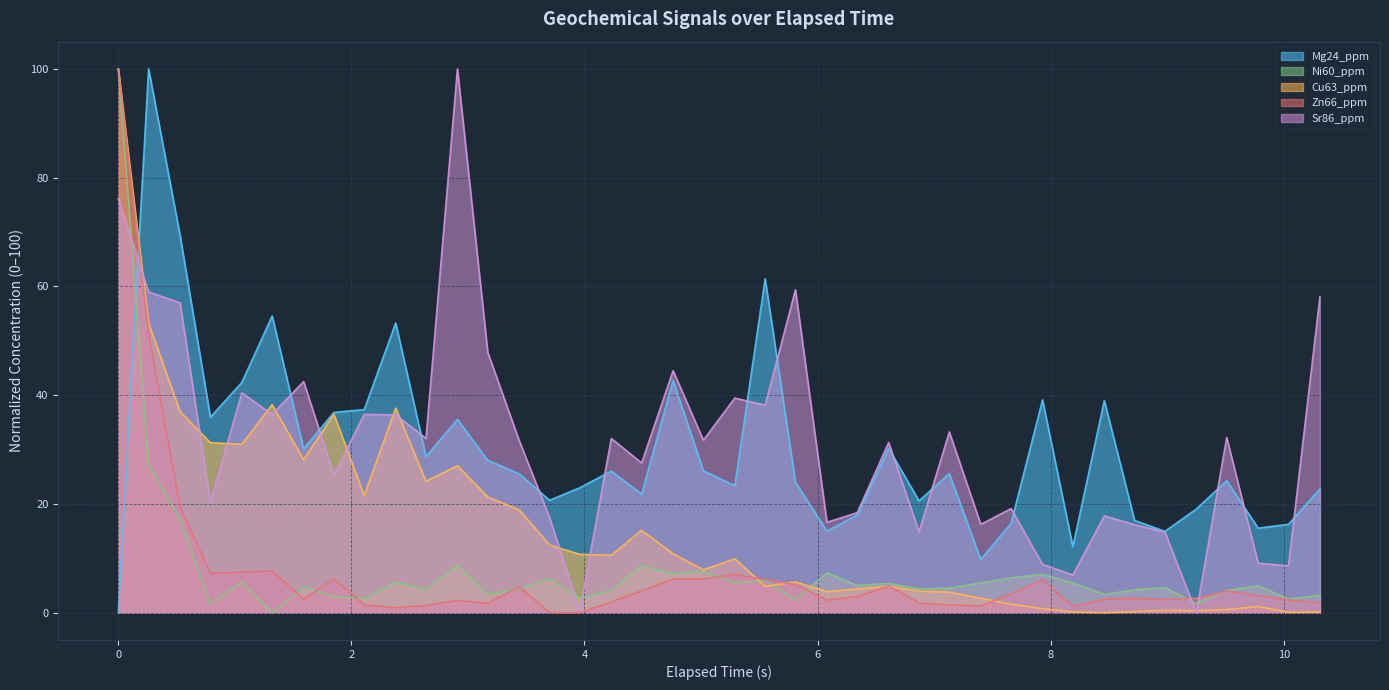

Reading right to left, list all the values displayed in this chart.

Mg24_ppm: 22.8	16.3	15.6	24.3	19.1	15.0	17.0	39.0	12.2	39.1	16.5	9.8	25.6	20.6	30.2	18.0	15.0	24.0	61.4	23.4	26.1	42.7	21.8	26.1	23.0	20.7	25.5	28.0	35.6	28.7	53.3	37.4	36.8	30.1	54.6	42.4	36.0	69.4	100.0	0.0
Ni60_ppm: 3.2	2.5	5.0	4.1	1.7	4.6	4.2	3.4	5.5	7.1	6.4	5.5	4.5	4.4	5.4	5.0	7.4	2.4	5.9	5.5	7.6	7.1	8.8	4.1	2.7	6.3	4.4	3.4	8.7	4.4	5.6	2.6	3.0	4.7	0.0	5.6	1.6	17.2	27.3	100.0
Cu63_ppm: 0.1	0.1	1.1	0.6	0.4	0.4	0.2	0.0	0.2	0.8	1.6	2.7	3.8	4.0	4.9	4.4	3.9	5.7	4.9	9.9	7.9	10.8	15.2	10.6	10.7	12.5	18.9	21.3	27.0	24.2	37.6	21.5	36.5	28.1	38.3	31.0	31.3	37.0	53.2	100.0
Zn66_ppm: 1.8	2.4	3.1	4.0	2.7	2.4	2.7	2.5	1.2	6.1	3.5	1.2	1.4	1.8	4.9	3.0	2.3	5.2	6.1	7.0	6.3	6.2	4.0	2.0	0.0	0.0	4.8	1.8	2.3	1.3	0.9	1.5	6.2	2.5	7.7	7.4	7.3	19.5	51.3	100.0
Sr86_ppm: 58.1	8.6	9.1	32.2	0.0	14.8	16.2	17.8	7.0	8.9	19.2	16.3	33.2	14.9	31.3	18.4	16.6	59.4	38.2	39.5	31.7	44.5	27.6	32.0	0.4	17.5	31.6	47.9	100.0	32.1	36.4	36.5	25.3	42.5	36.5	40.4	20.3	57.0	59.0	76.1